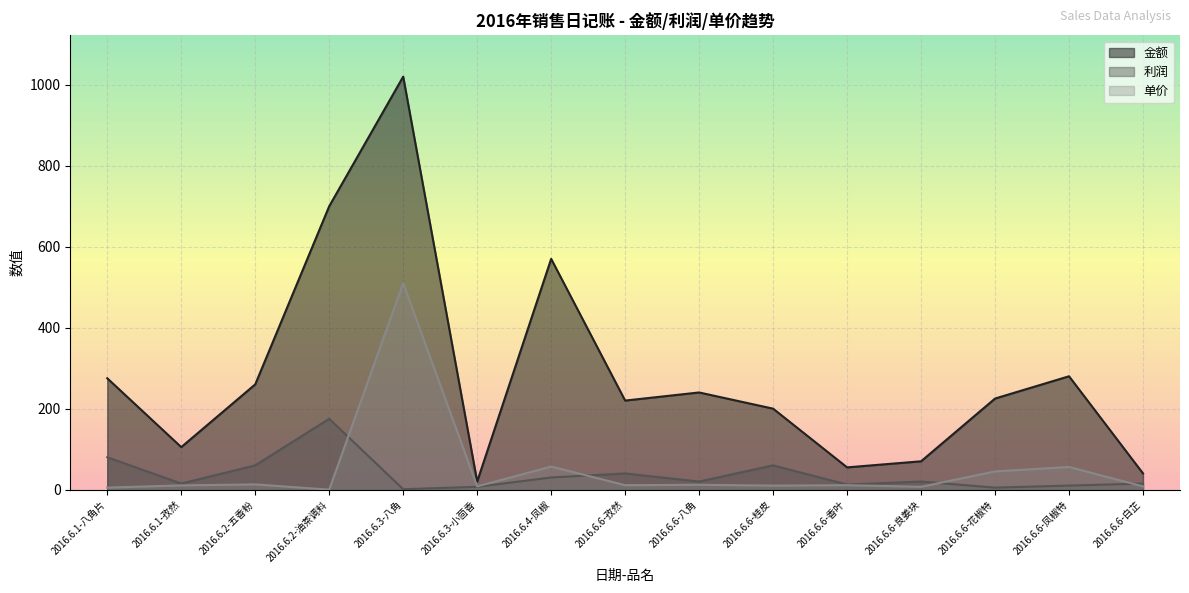

What is the average value of the 单价 series?

50.9